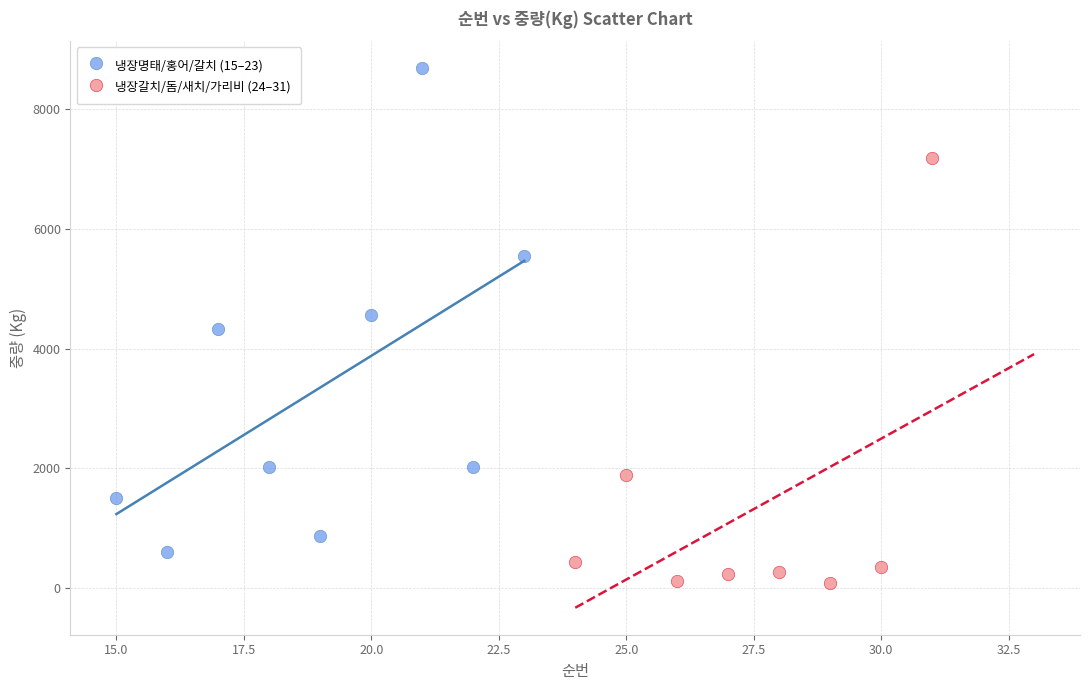

Which series has the widest spread of Y values?

냉장명태/홍어/갈치 (15–23)